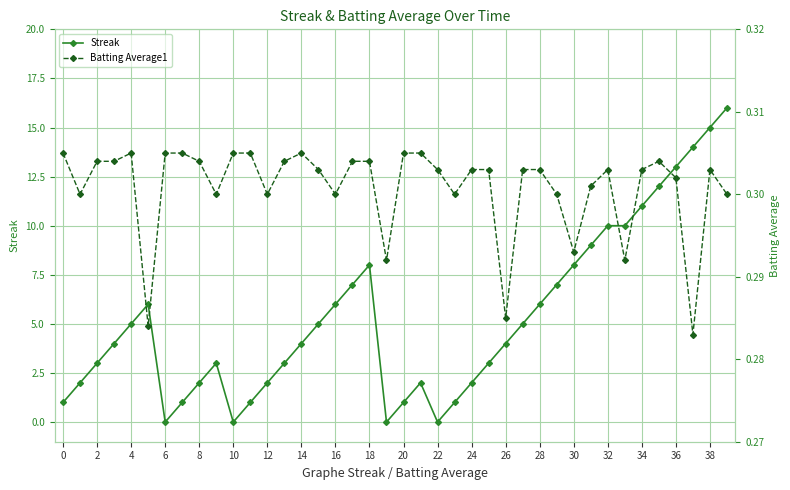

What are all the series names shown in the legend?

Streak, Batting Average1